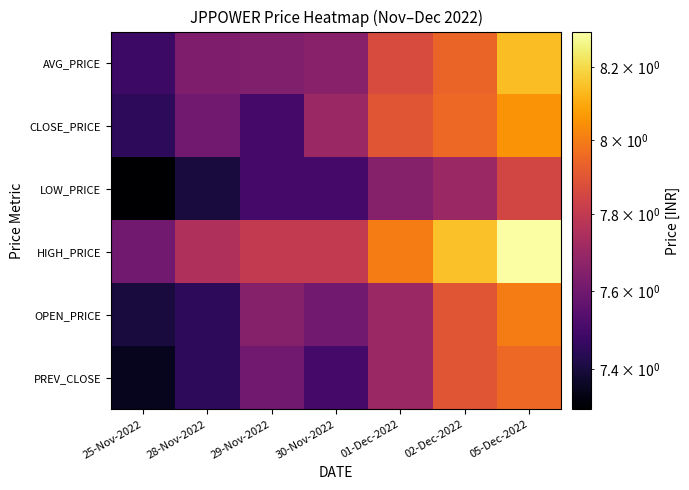

Reading left to right, transcribe all the data shown in this chart.

PREV_CLOSE: 25-Nov-2022=7.3	28-Nov-2022=7.5	29-Nov-2022=7.6	30-Nov-2022=7.5	01-Dec-2022=7.7	02-Dec-2022=7.9	05-Dec-2022=8.0
OPEN_PRICE: 25-Nov-2022=7.4	28-Nov-2022=7.5	29-Nov-2022=7.7	30-Nov-2022=7.6	01-Dec-2022=7.7	02-Dec-2022=7.9	05-Dec-2022=8.0
HIGH_PRICE: 25-Nov-2022=7.6	28-Nov-2022=7.8	29-Nov-2022=7.8	30-Nov-2022=7.8	01-Dec-2022=8.0	02-Dec-2022=8.2	05-Dec-2022=8.3
LOW_PRICE: 25-Nov-2022=7.3	28-Nov-2022=7.4	29-Nov-2022=7.5	30-Nov-2022=7.5	01-Dec-2022=7.7	02-Dec-2022=7.7	05-Dec-2022=7.8
CLOSE_PRICE: 25-Nov-2022=7.5	28-Nov-2022=7.6	29-Nov-2022=7.5	30-Nov-2022=7.7	01-Dec-2022=7.9	02-Dec-2022=8.0	05-Dec-2022=8.1
AVG_PRICE: 25-Nov-2022=7.5	28-Nov-2022=7.6	29-Nov-2022=7.6	30-Nov-2022=7.7	01-Dec-2022=7.9	02-Dec-2022=7.9	05-Dec-2022=8.1